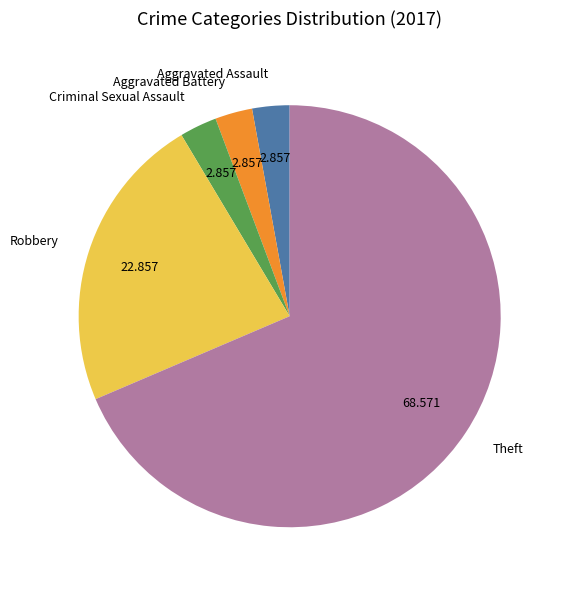

Which category has the biggest portion of the pie?

Theft